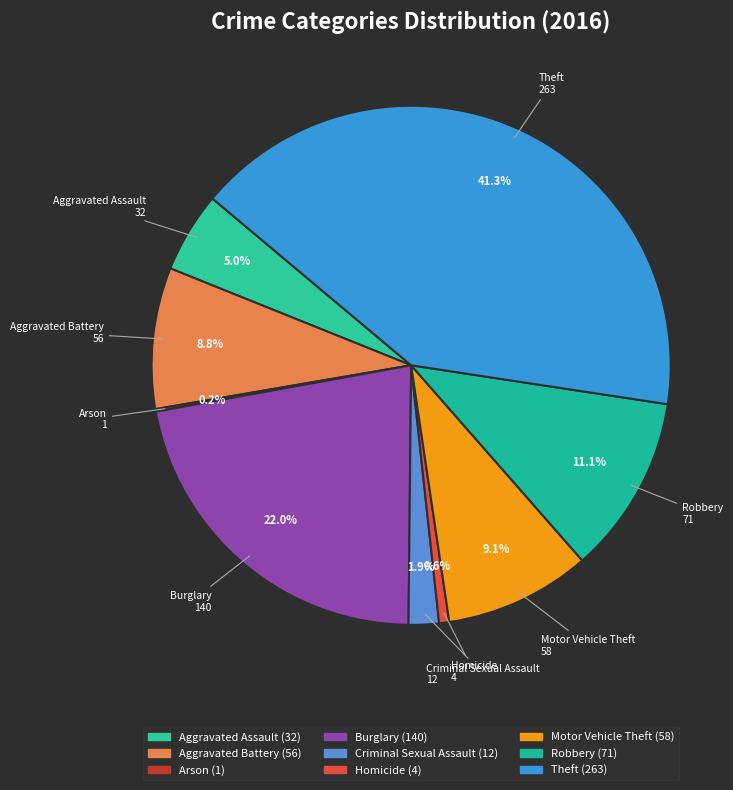

What is the change in value from Aggravated Assault to Arson?

-31